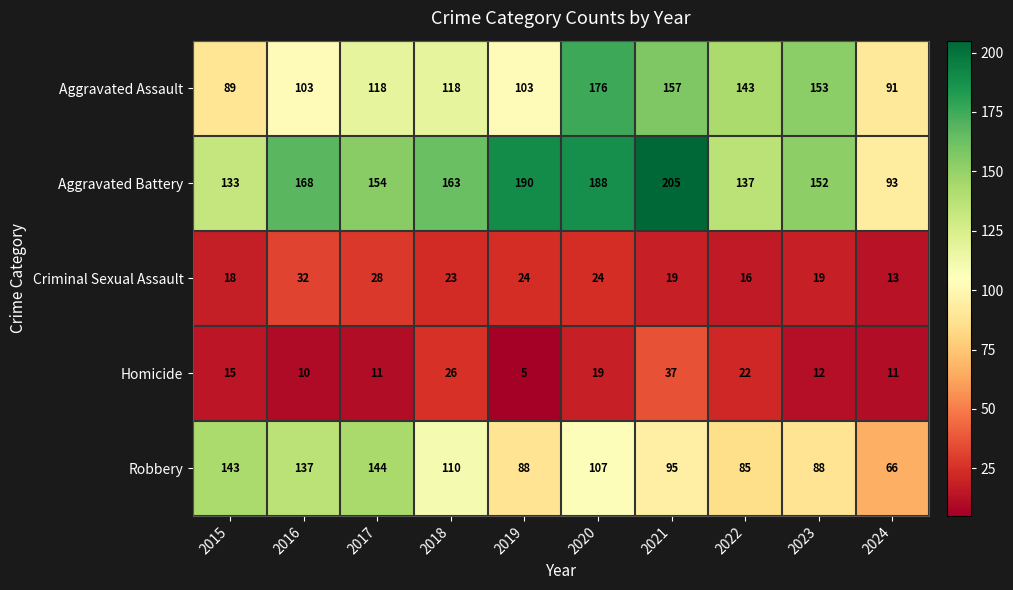

Which series changed the most between 2017 and 2019?

Robbery